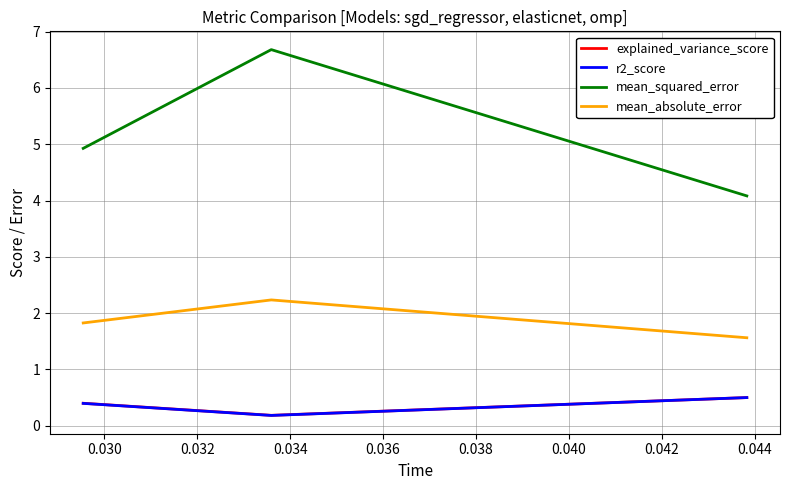

Count the r2_score values in the range 0 to 1.

3